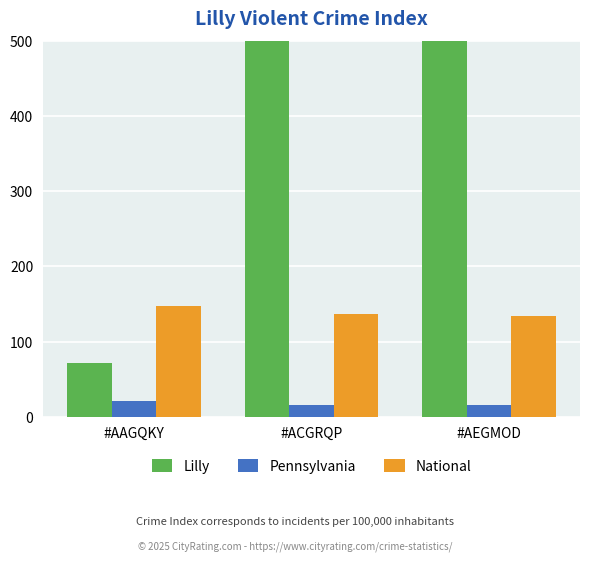

Reading left to right, extract all data points from this chart.

Lilly: 72.0	3553.5	1019.1
Pennsylvania: 20.5	15.4	15.8
National: 148.0	137.0	133.4